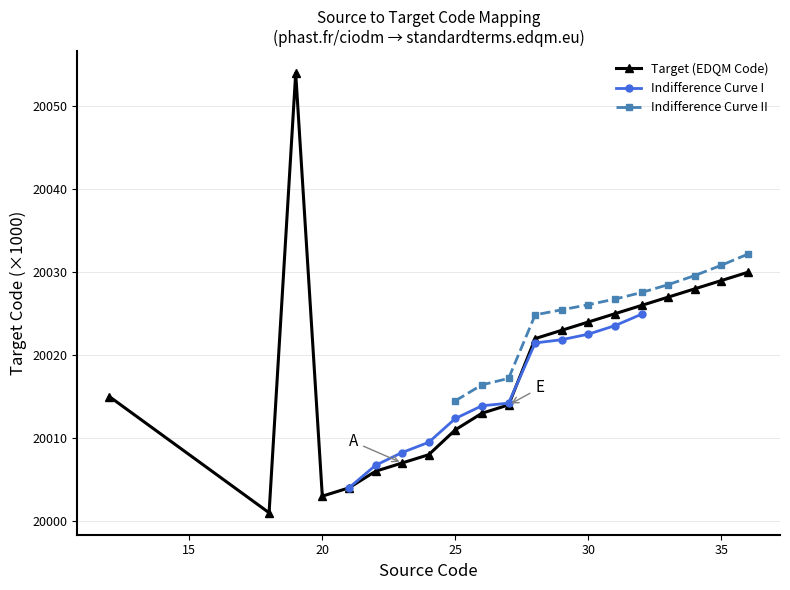

What is the greatest value displayed?

20054